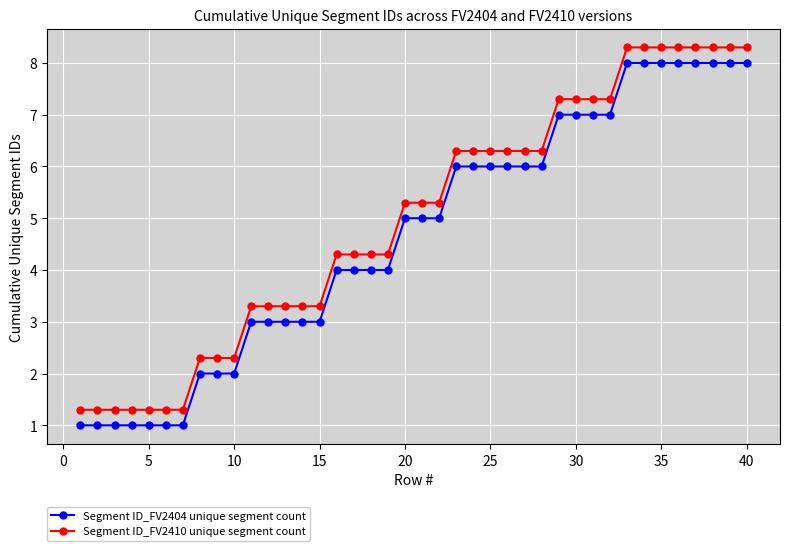

What is the maximum value shown in the chart?

8.3